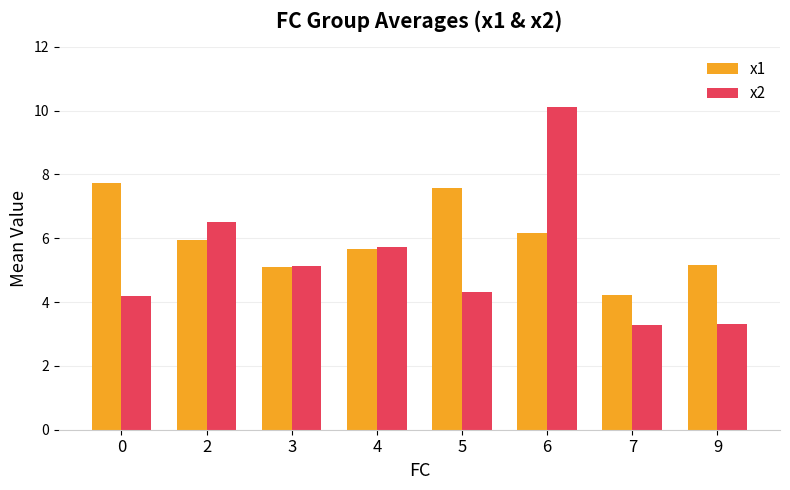

How many data points in x1 are above 5?

7